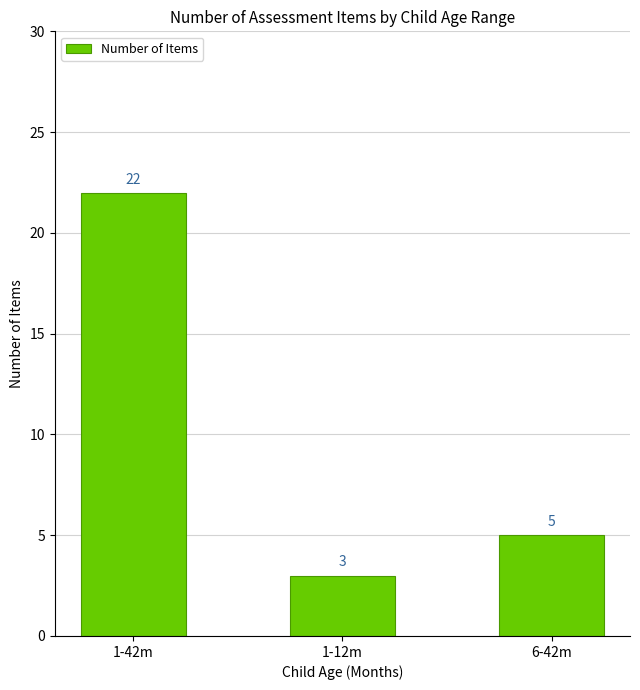

Reading left to right, list all the values displayed in this chart.

22	3	5